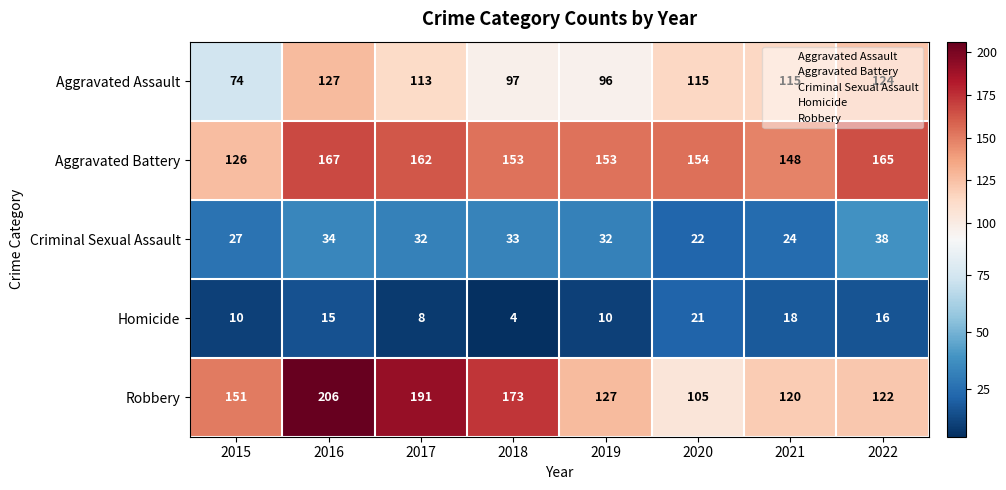

How many data points does each series have?

8